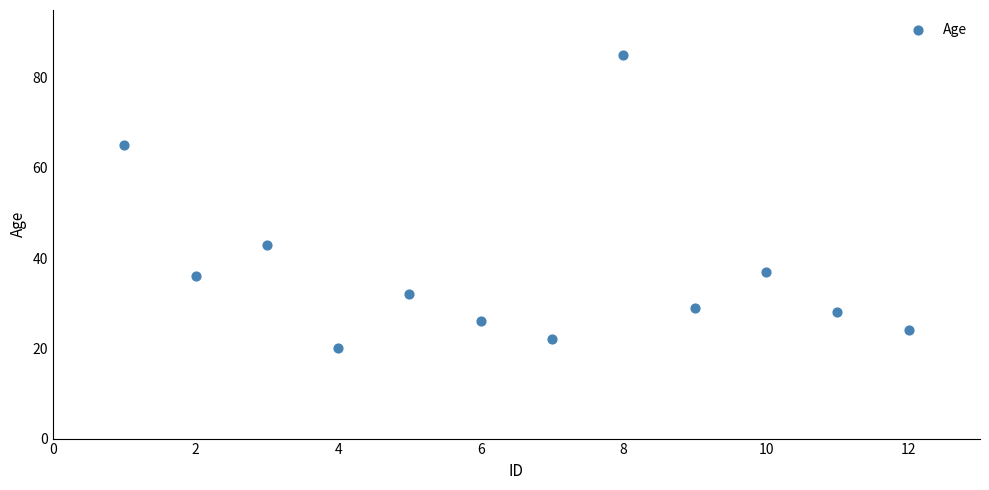

What is the range of X values (max minus min)?

11